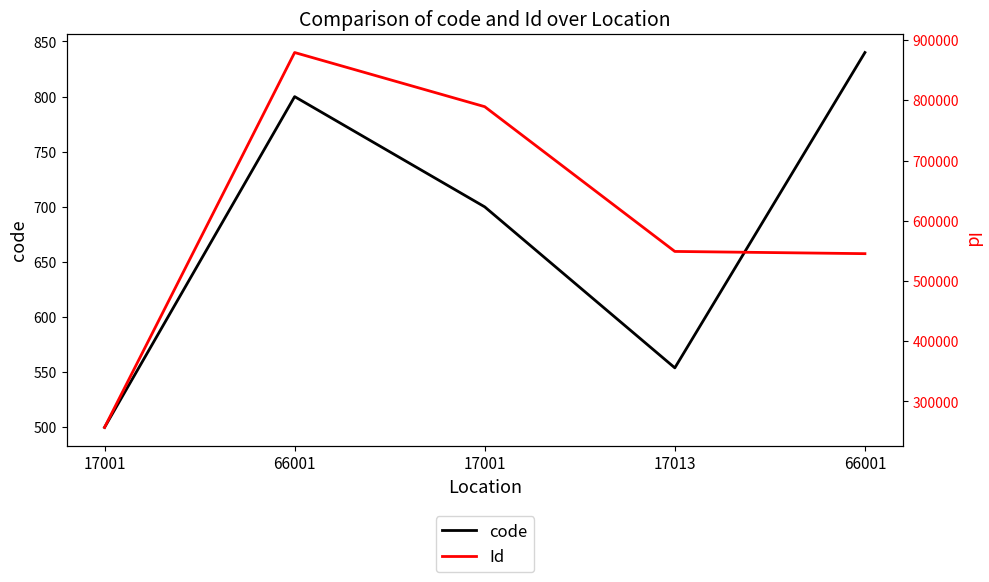

Which series changed the most between 17013 and 66001?

Id